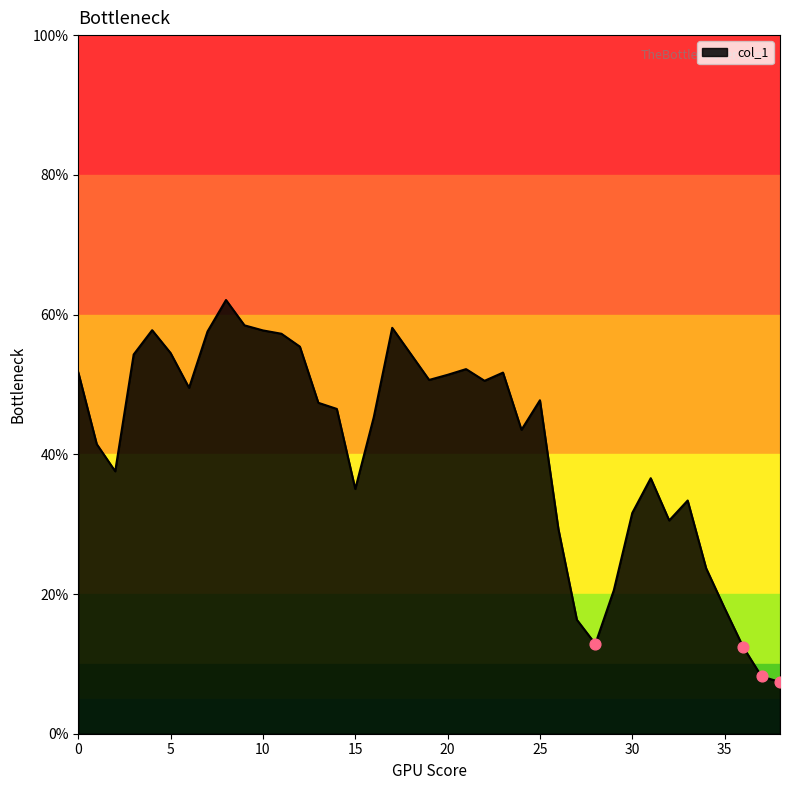

What is the change in value from 4 to 18?

-3.4